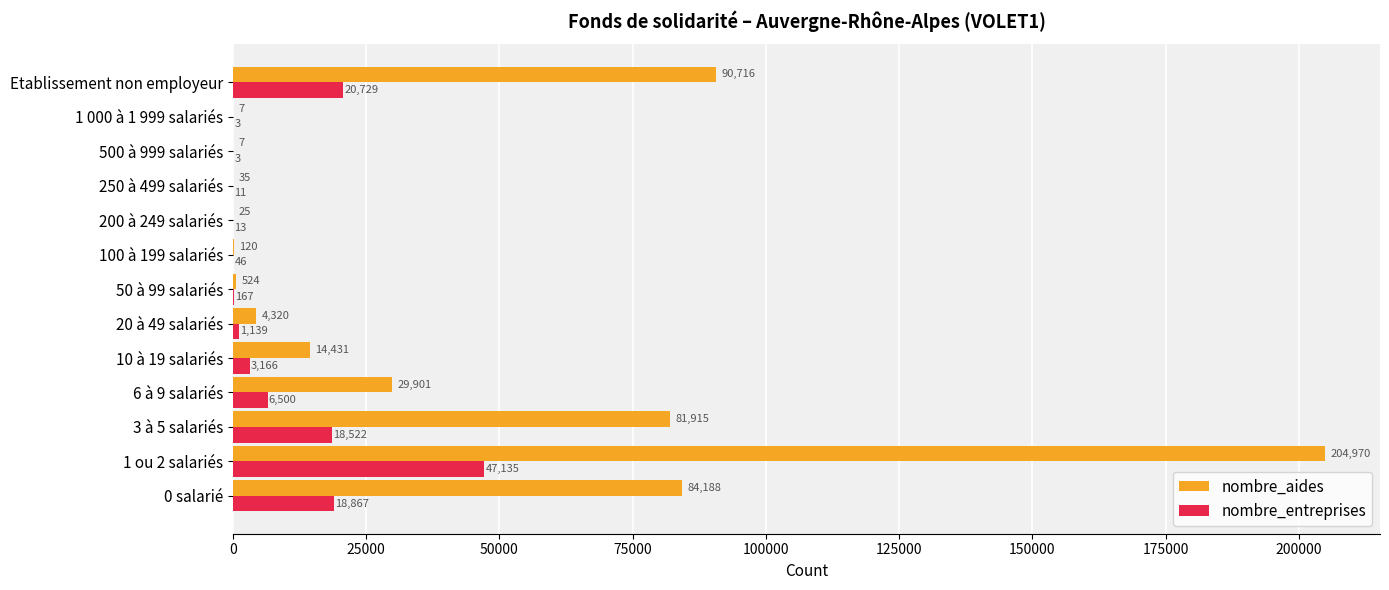

Is it true that nombre_aides equals 29901 at 6 à 9 salariés?

True